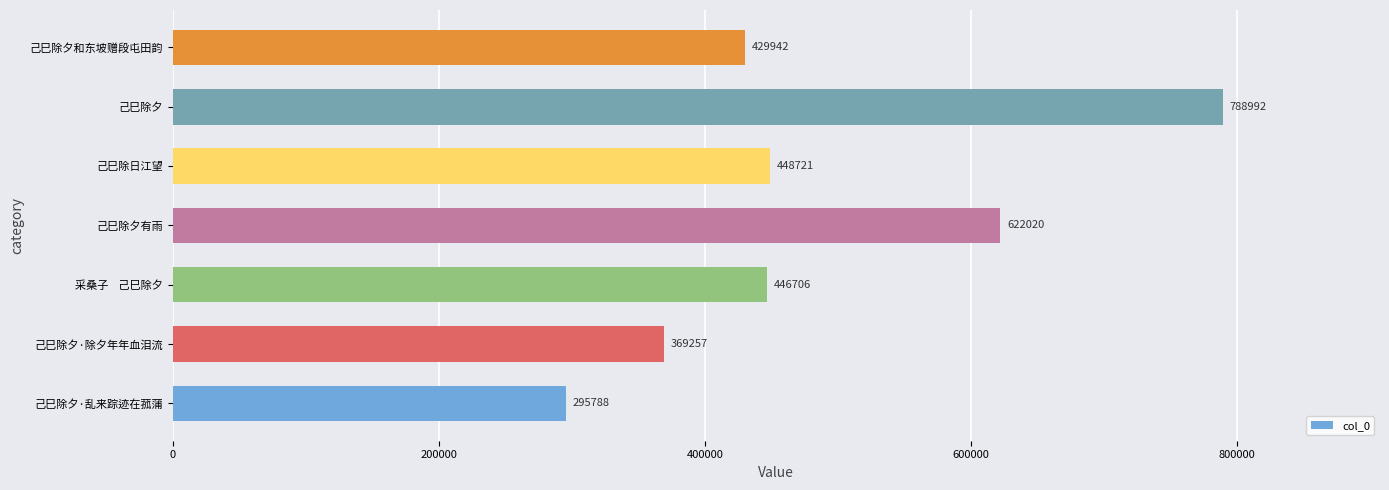

Between 采桑子    己巳除夕 and 己巳除夕·除夕年年血泪流, which is larger?

采桑子    己巳除夕